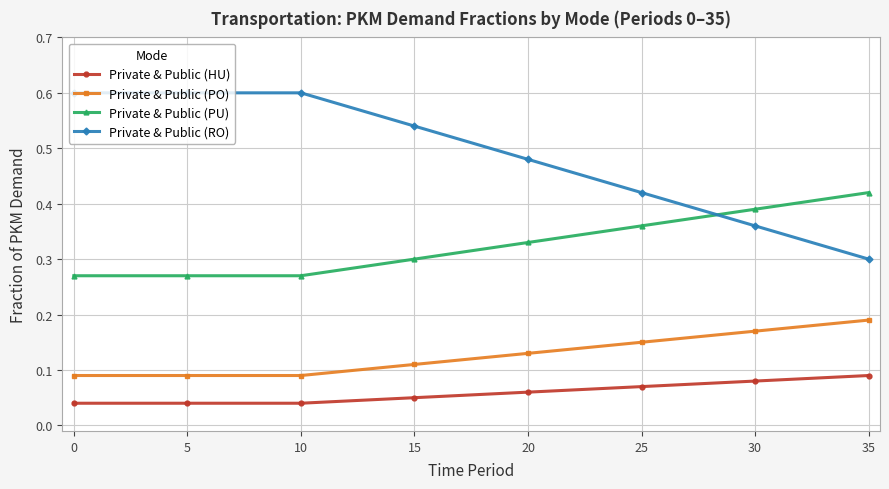

True or false: Private & Public (PU) and Private & Public (HU) cross at least once.

False